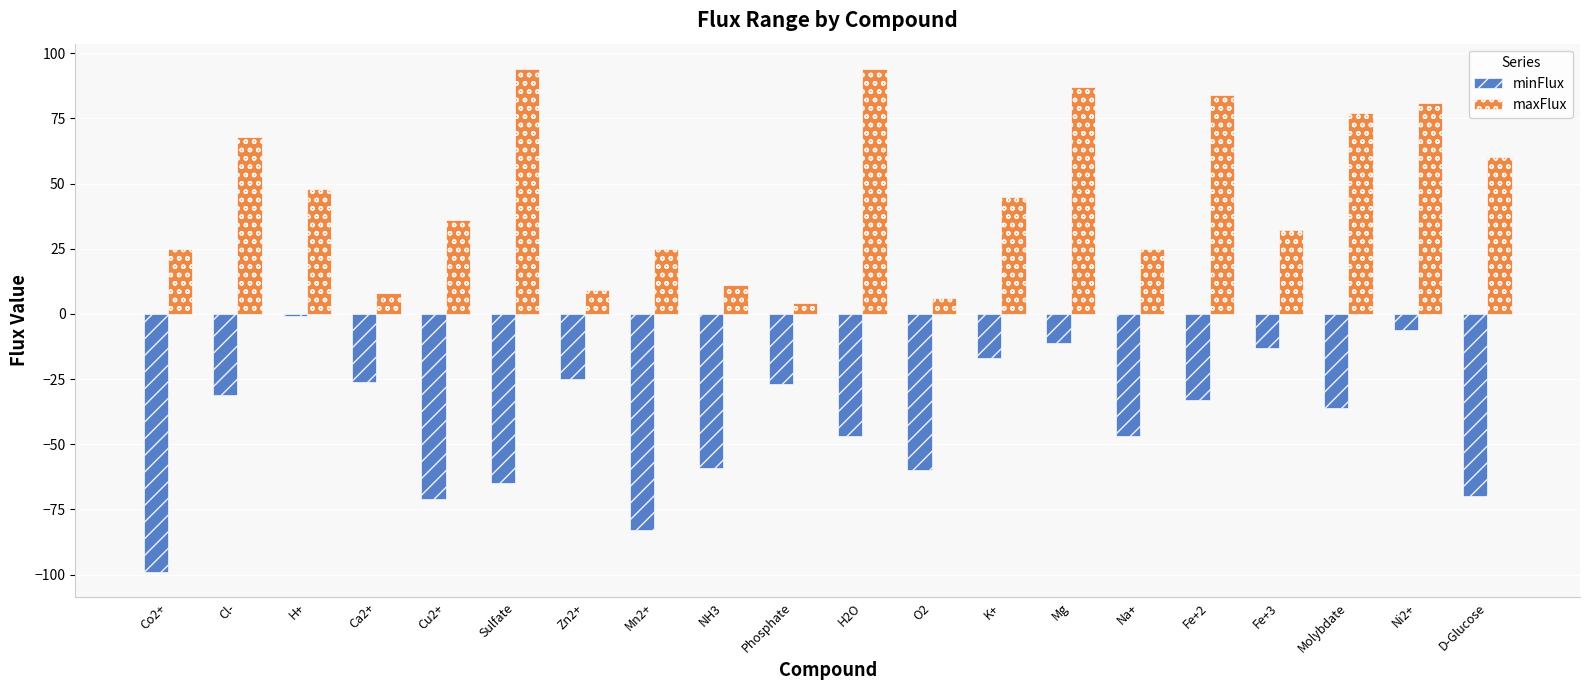

Reading left to right, list all the values displayed in this chart.

minFlux: -99	-31	-1	-26	-71	-65	-25	-83	-59	-27	-47	-60	-17	-11	-47	-33	-13	-36	-6	-70
maxFlux: 25	68	48	8	36	94	9	25	11	4	94	6	45	87	25	84	32	77	81	60